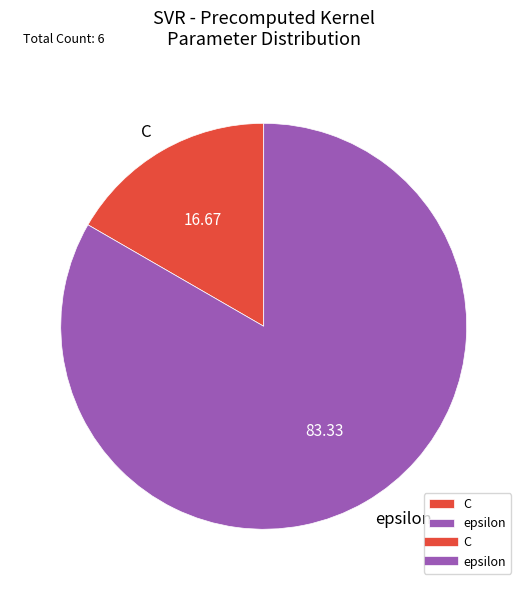

Combined, do epsilon and C account for over 50%?

Yes